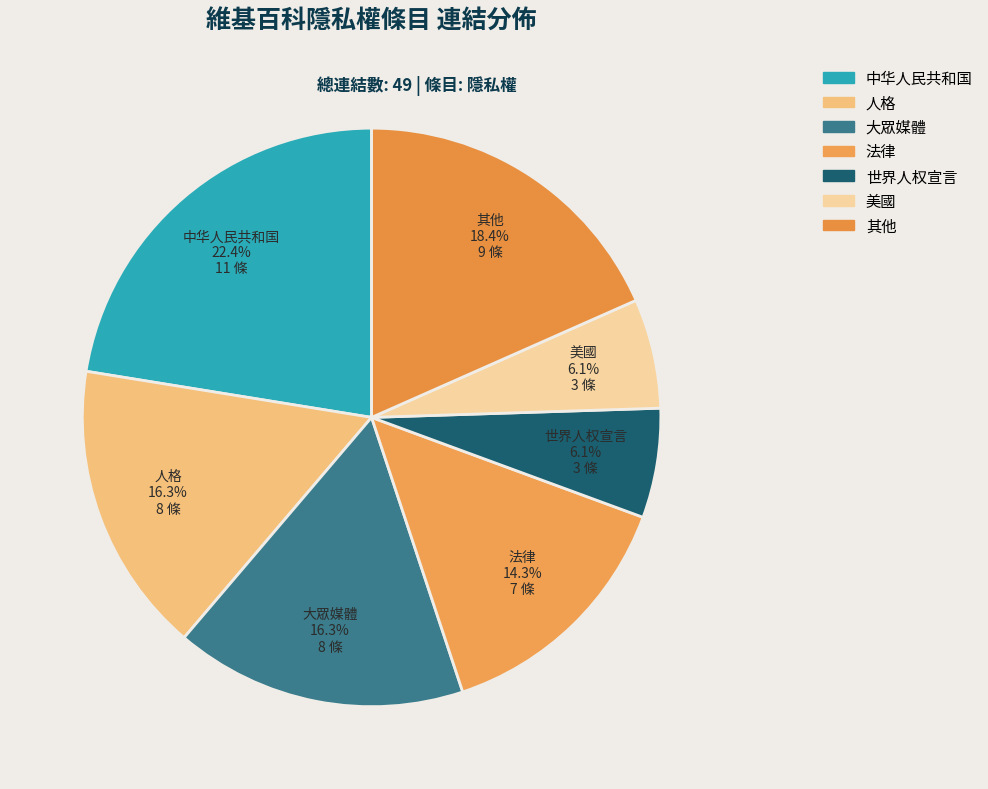

Which category has the smallest portion of the pie?

世界人权宣言